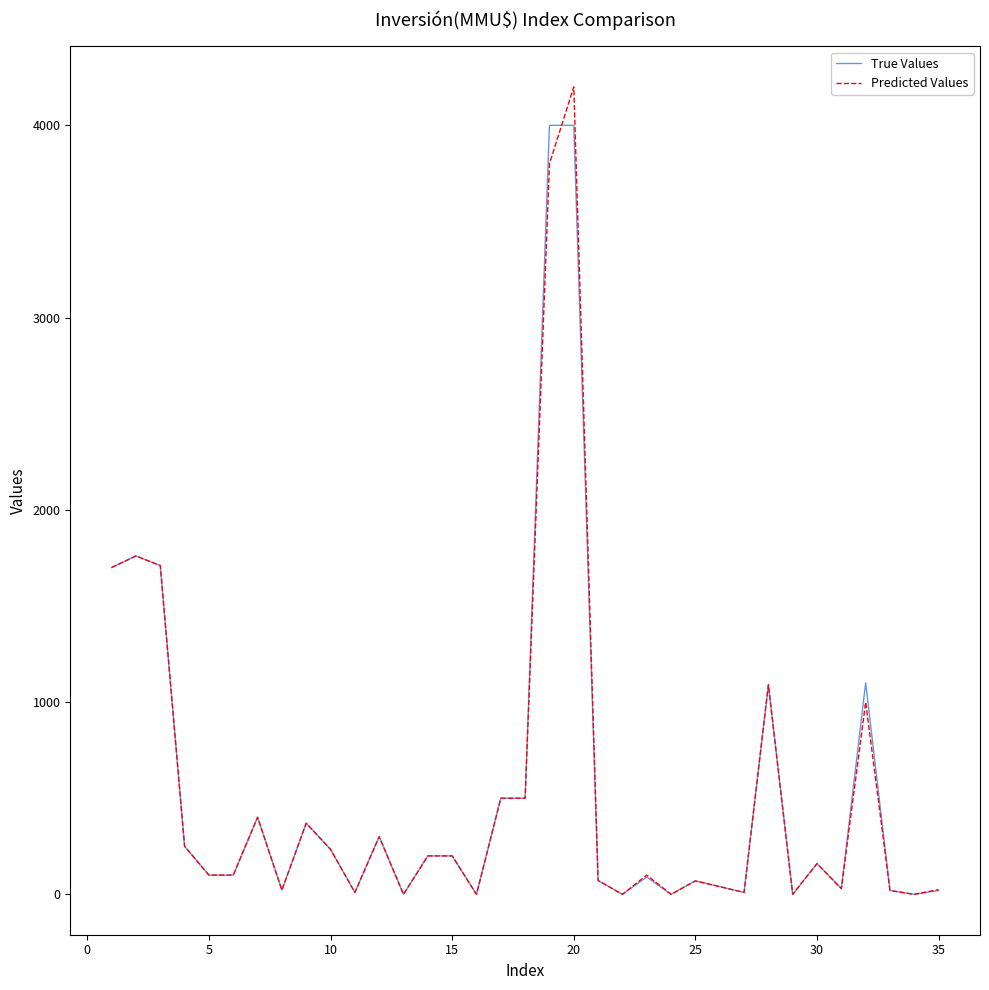

What is the maximum value shown in the chart?

4200